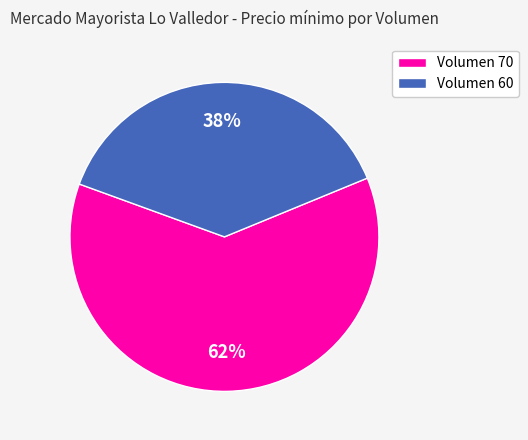

Is the sum of Volumen 60 and Volumen 70 greater than half?

Yes